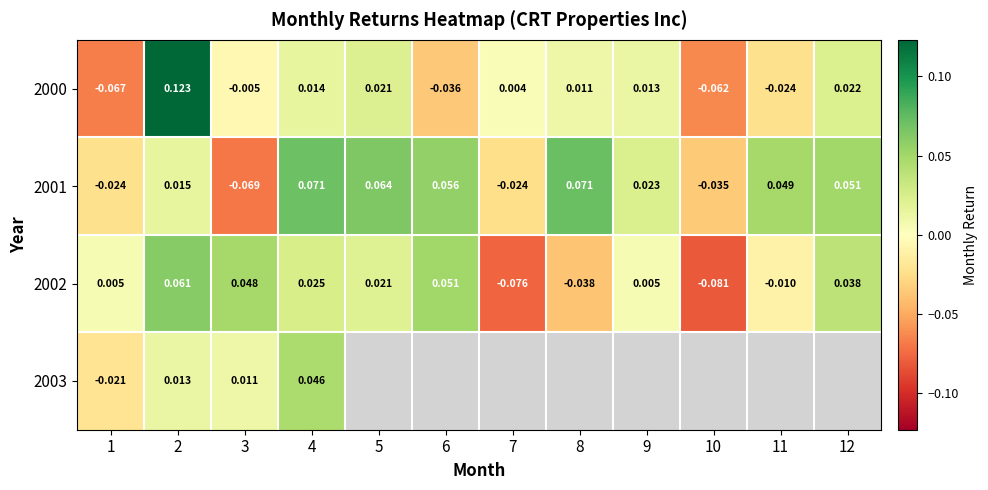

At which label does 2002 first exceed 0?

1